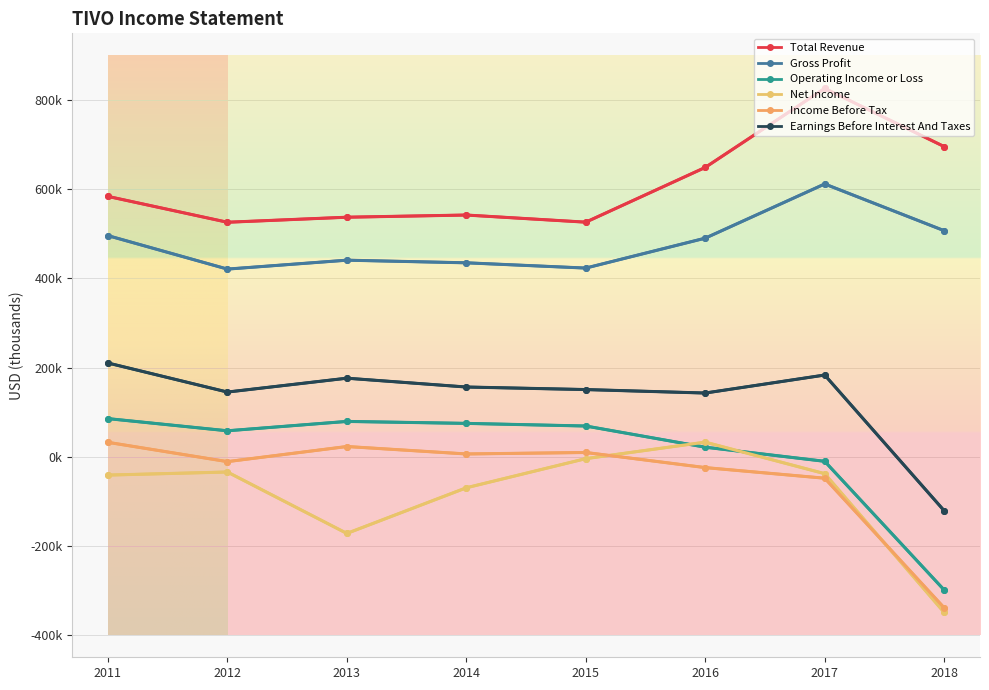

What is the lowest value of the Operating Income or Loss series?

-299000